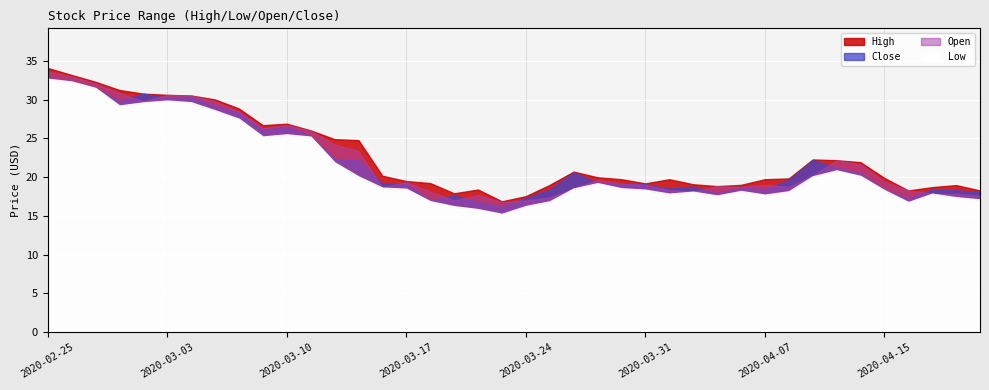

What position from the left is 2020-04-08?

32